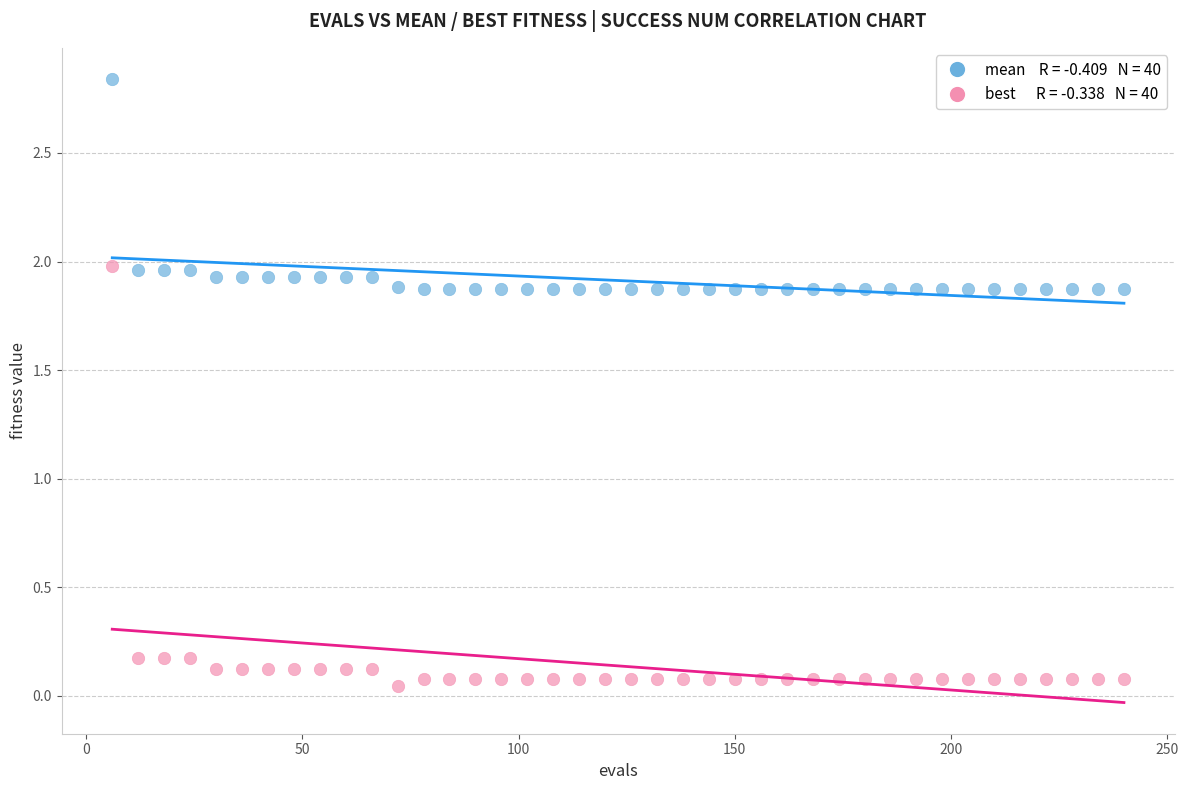

Across all data points, what is the range of X values (max minus min)?

234.0